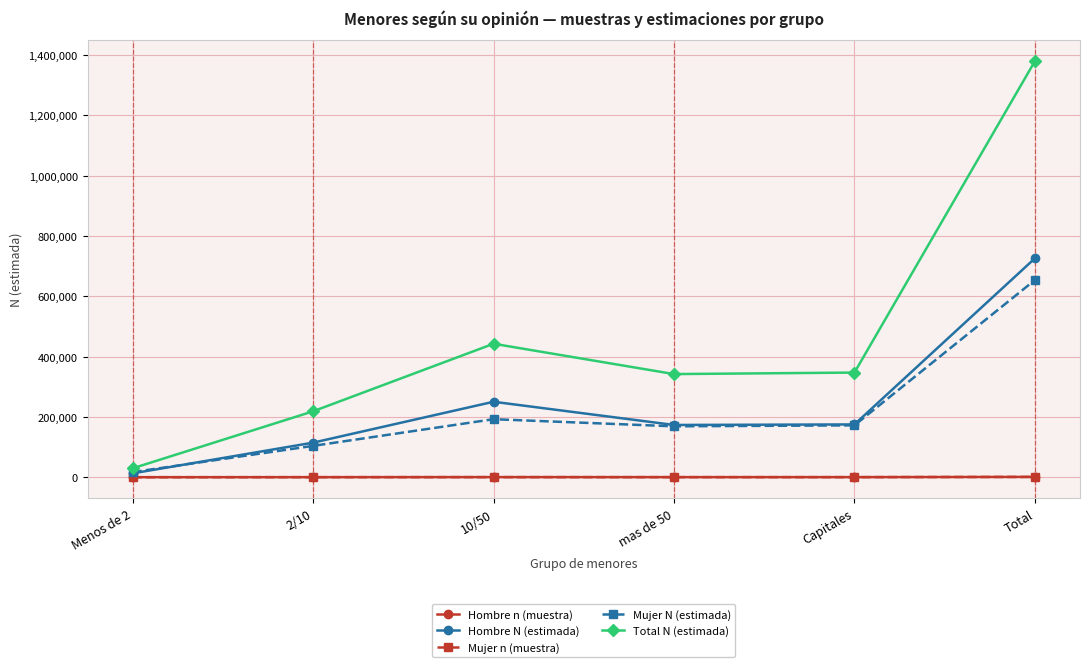

What position from the left is 2/10?

2